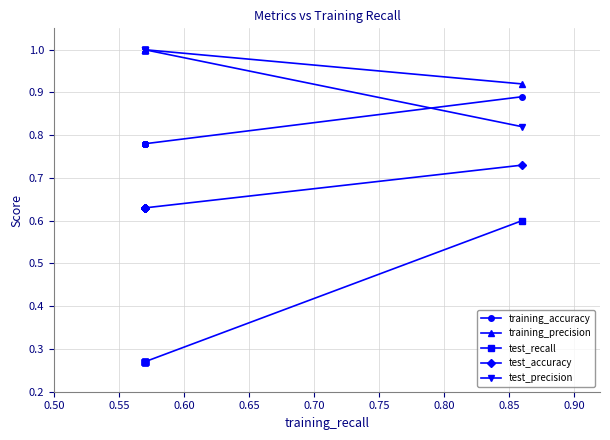

What are all the series names shown in the legend?

training_accuracy, training_precision, test_recall, test_accuracy, test_precision